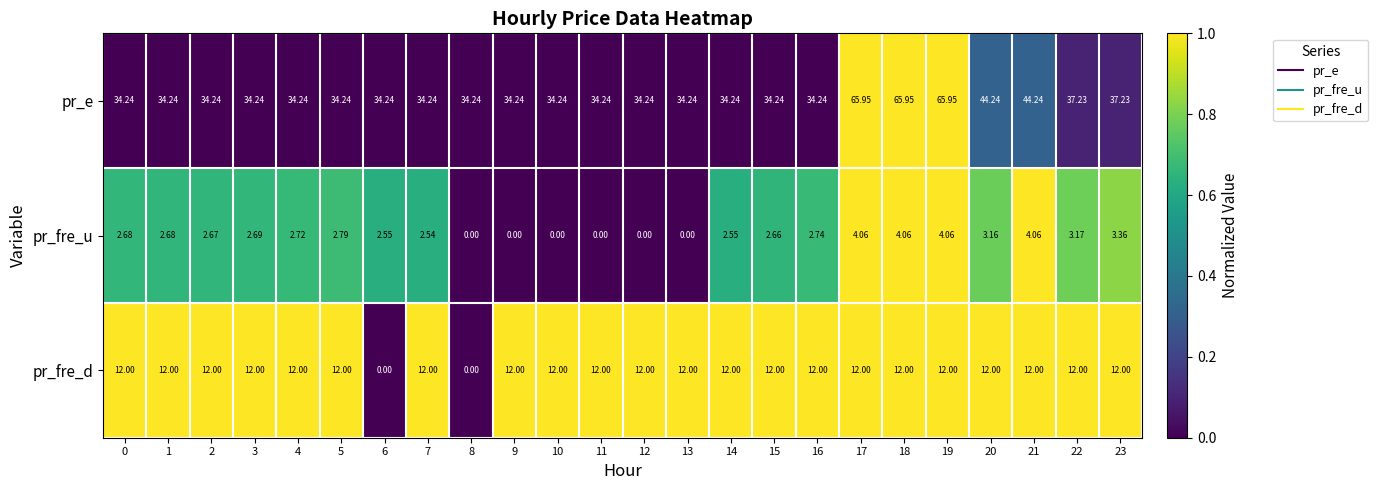

How many data points in pr_fre_u are above 2?

18